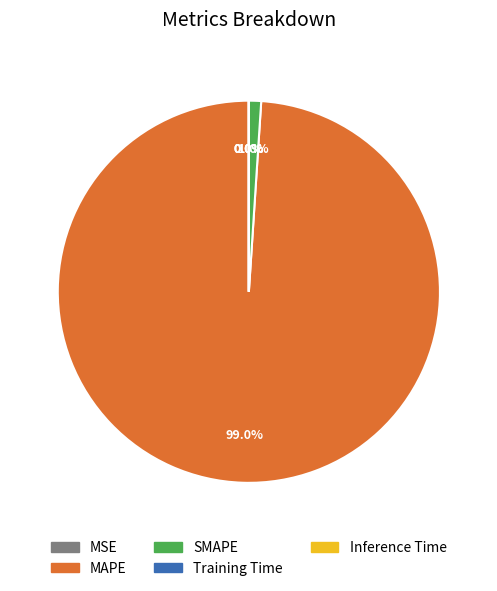

Does MAPE account for over 50% of the chart?

Yes